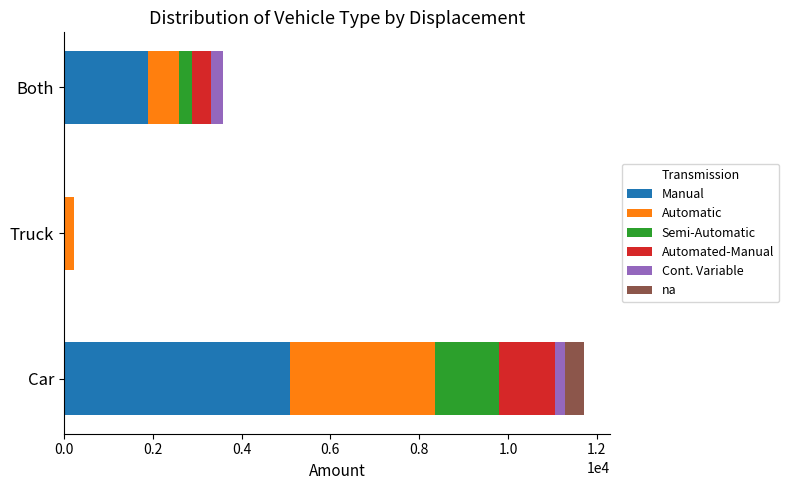

At which category is the sum across all series the highest?

Car